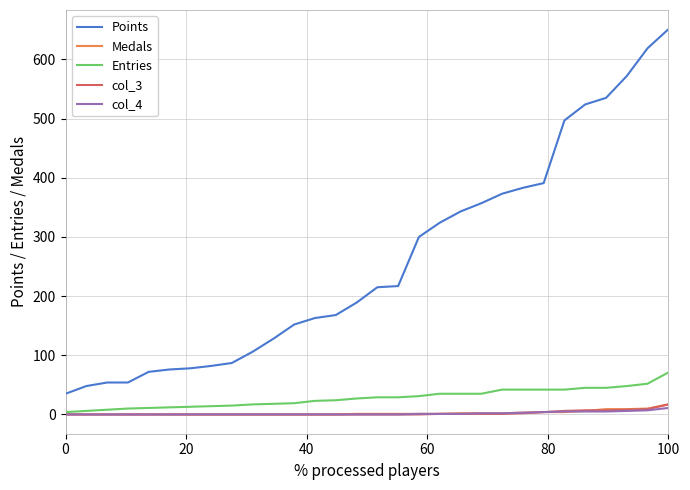

True or false: Entries and Points cross at least once.

False